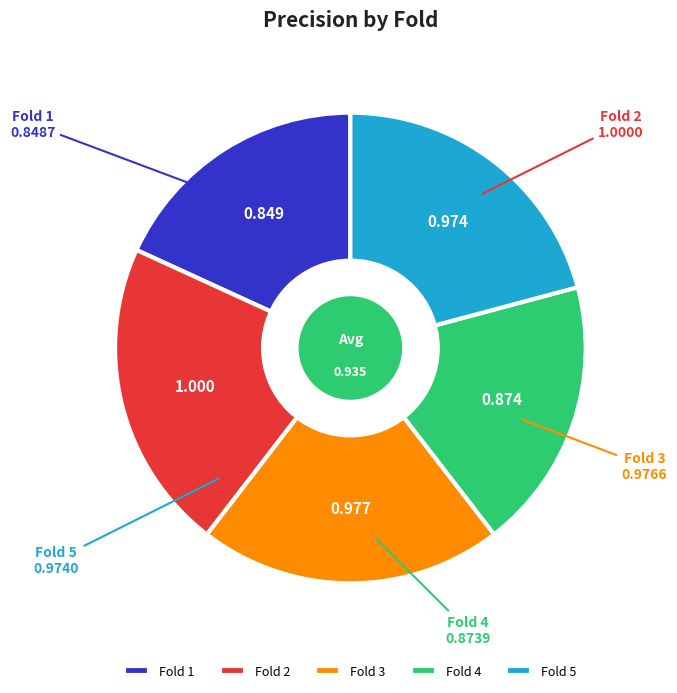

Combined, do Fold 3 and Fold 1 account for over 50%?

No